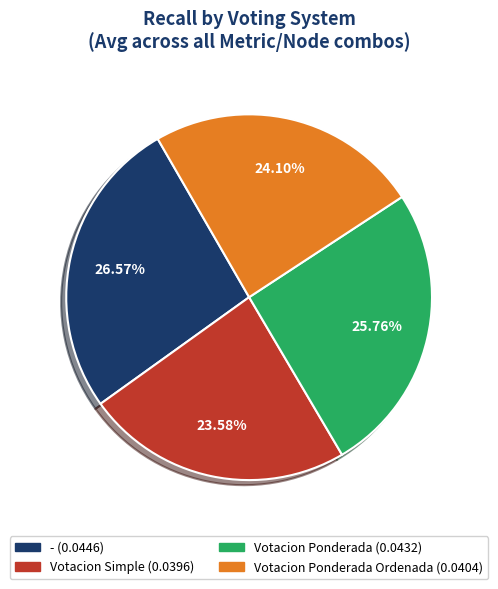

Does any single category account for the majority?

No